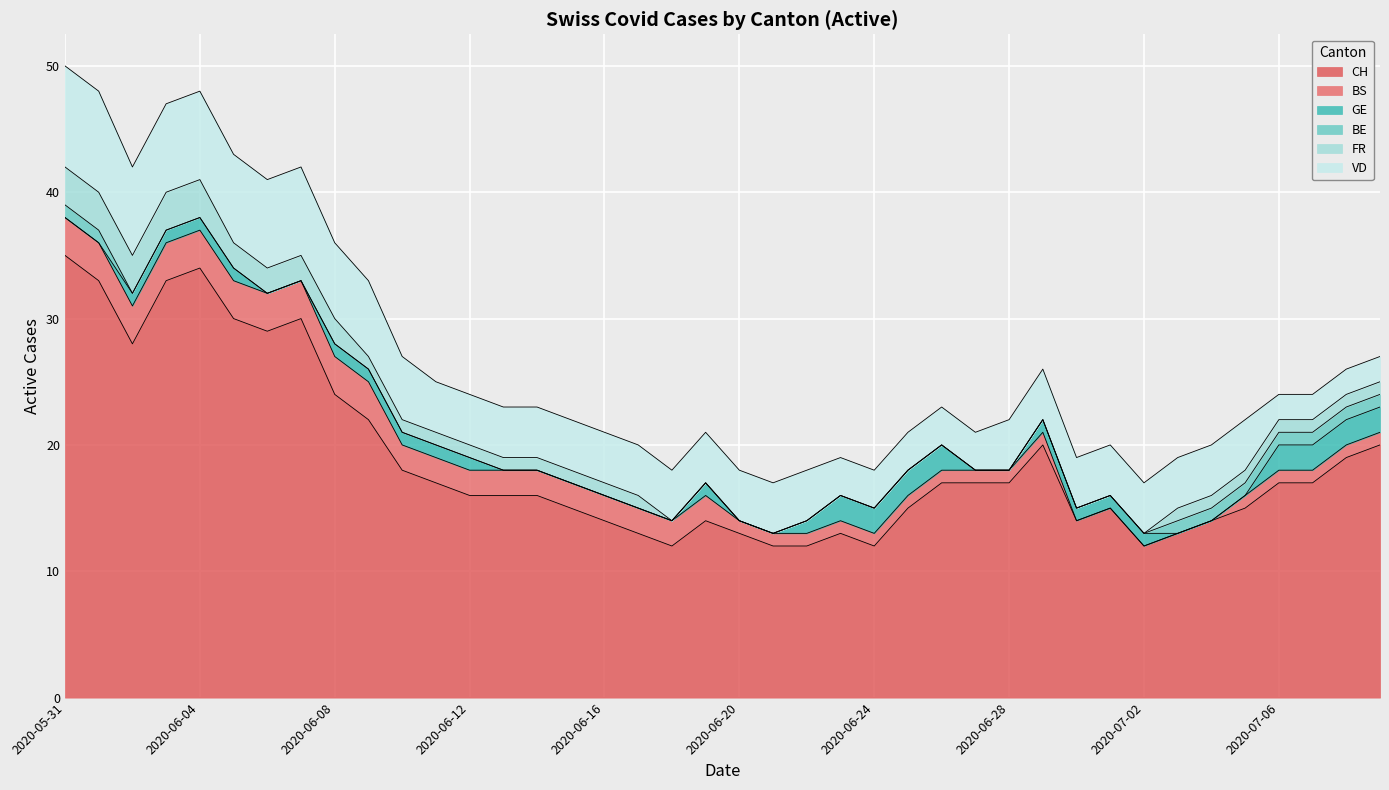

Does the chart display data point markers on the line(s)?

No